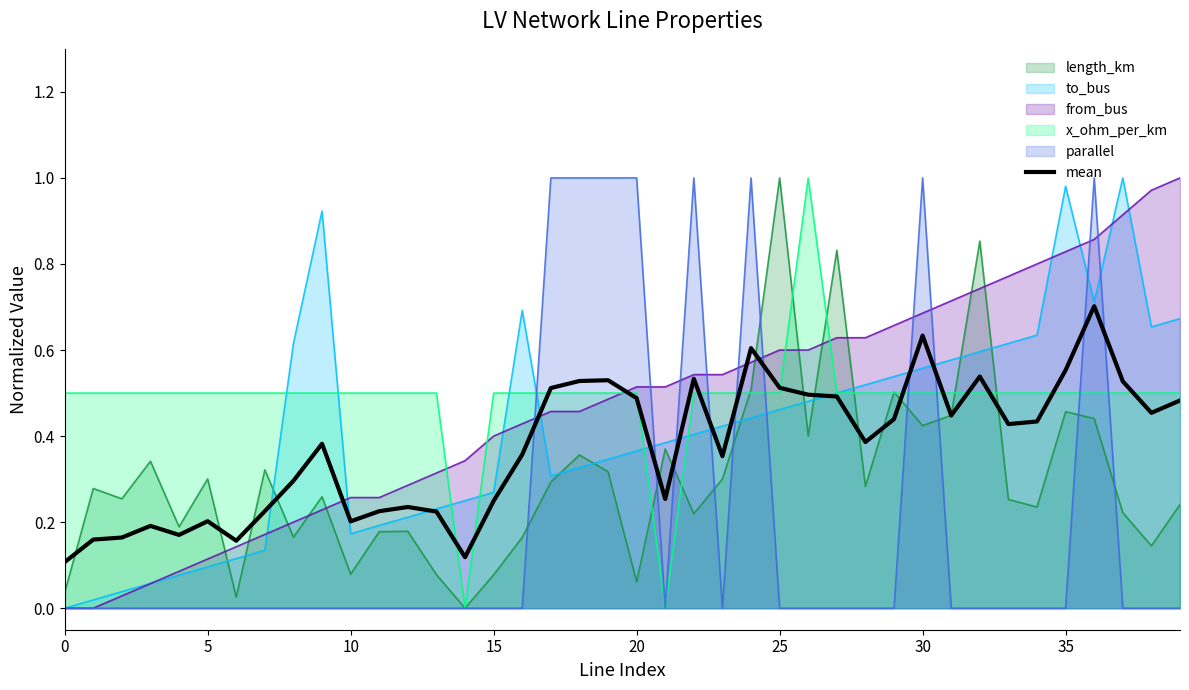

How many interior local valleys (lower than both neighbors) does the data have?

10